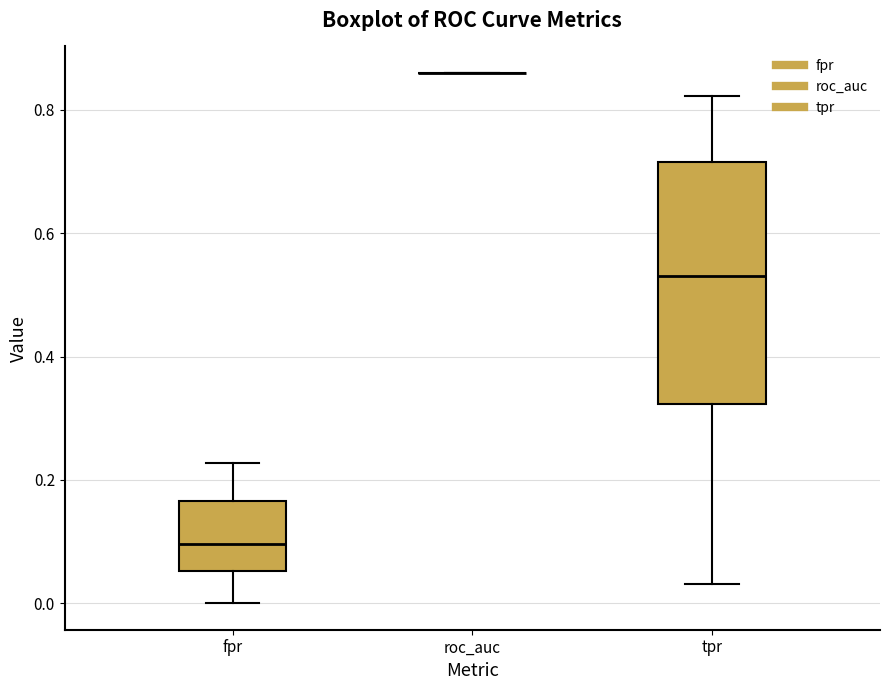

Reading left to right, read every box against the y-axis: the position of its median line, the range the box covers, and the ends of its whiskers. The values are not printed on the chart, so give them approximately, as read against the axis.

fpr: median 0.10, box 0.06 to 0.16, whiskers 0.00 to 0.22
roc_auc: box collapsed to a line at 0.86, whiskers 0.86 to 0.86
tpr: median 0.54, box 0.32 to 0.72, whiskers 0.04 to 0.82